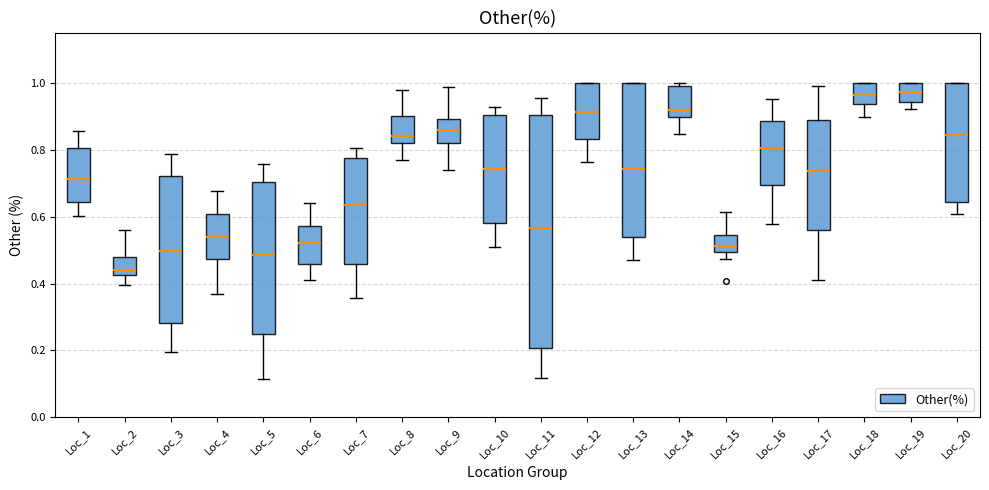

Where is the upper edge of the box for Loc_14 on the y-axis? The values are not printed on the chart, so give them approximately, as read against the axis.

1.00